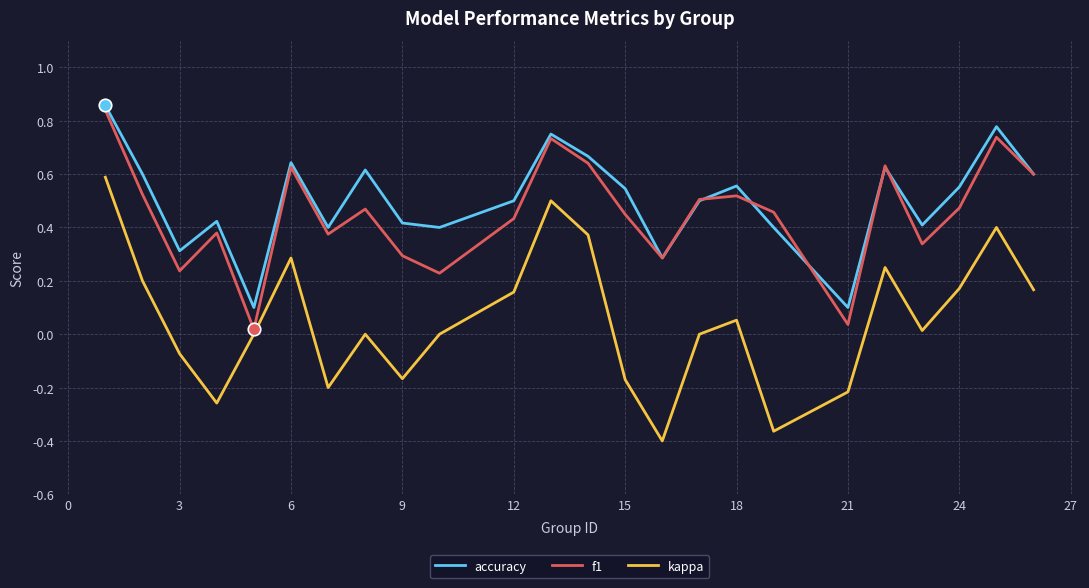

List the series in order of their peak value, lowest first.

kappa, f1, accuracy